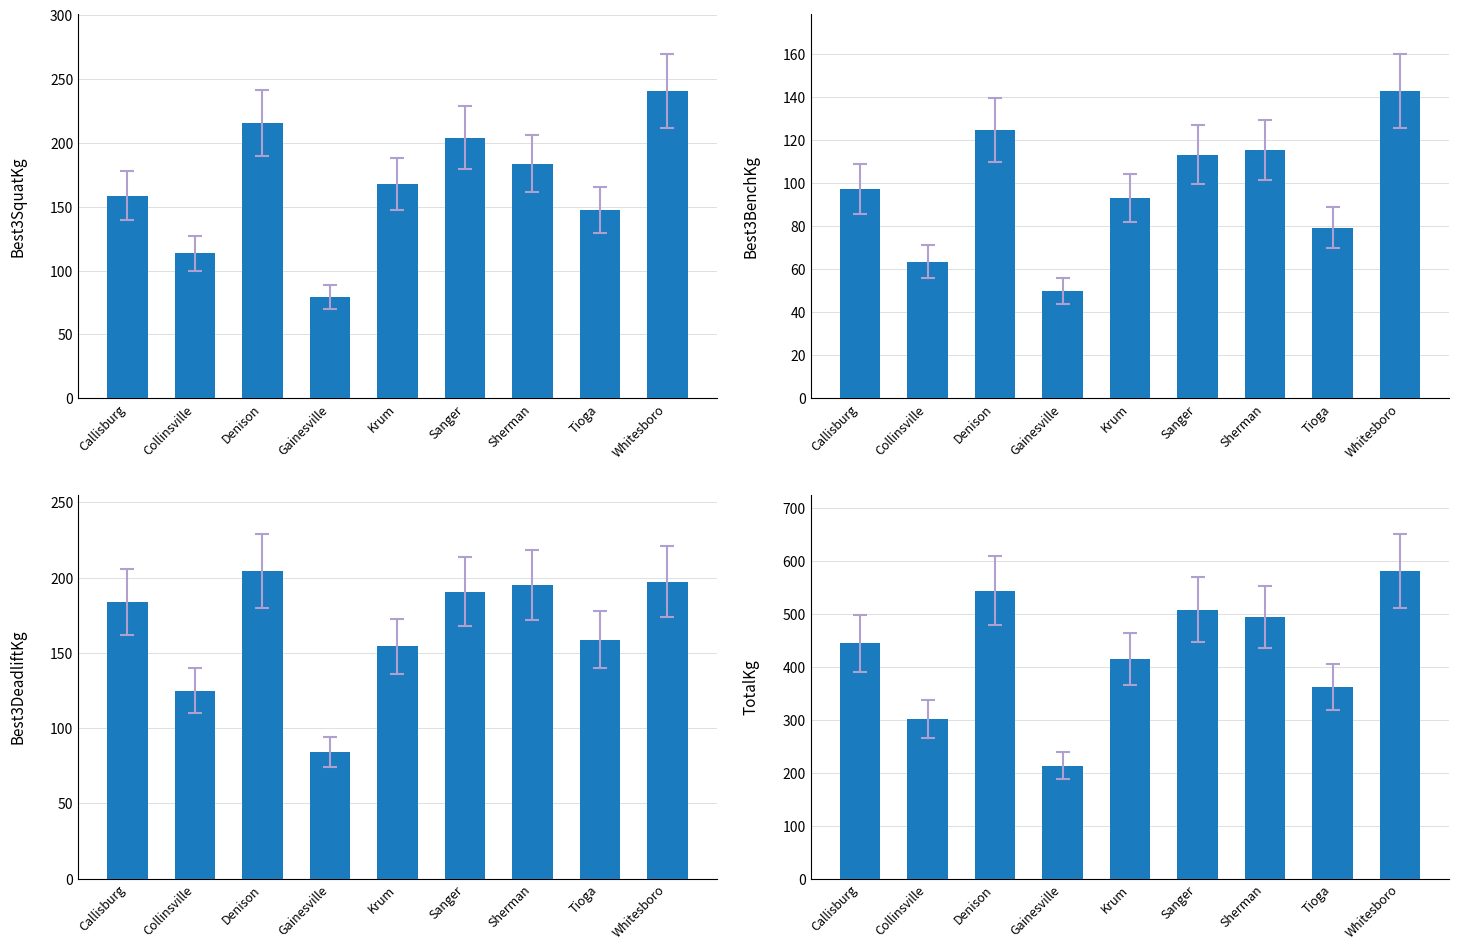

What is the difference between the TotalKg values at Krum and Sanger?

93.0